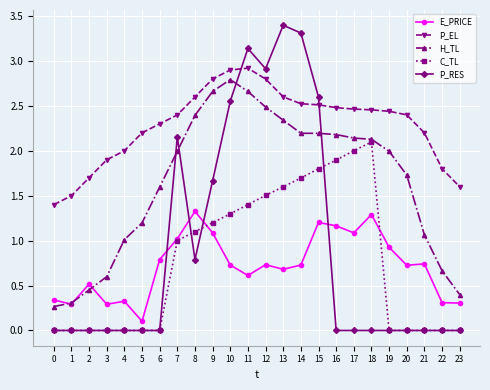

True or false: P_EL and C_TL cross at least once.

False